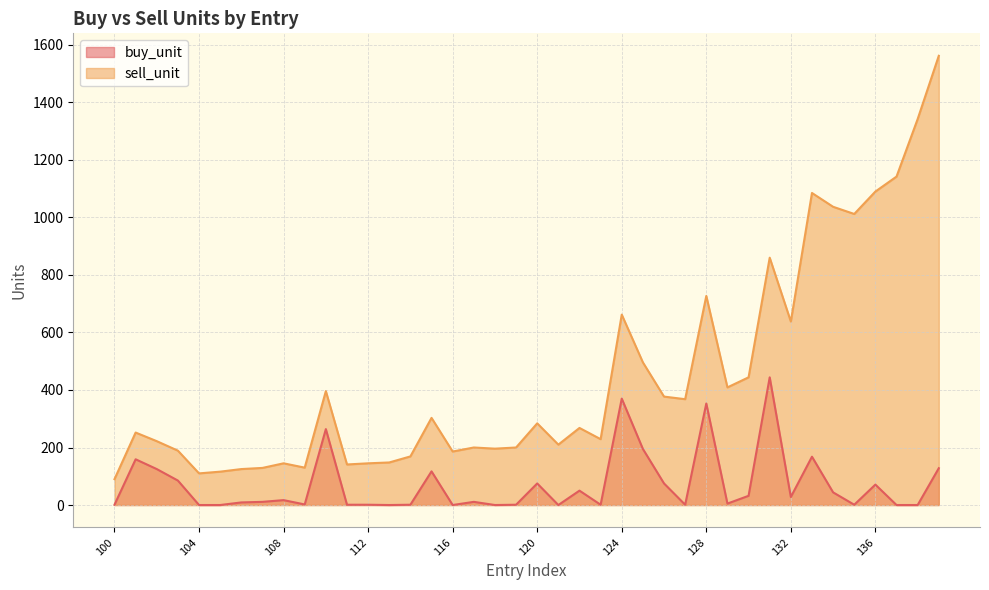

Read the sell_unit value at 100, to the nearest 50.

100